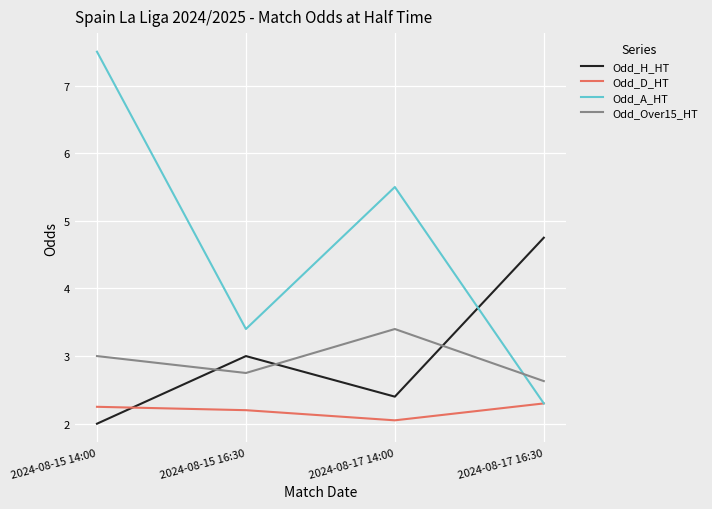

At which category does the chart reach its peak across all series?

2024-08-15 14:00